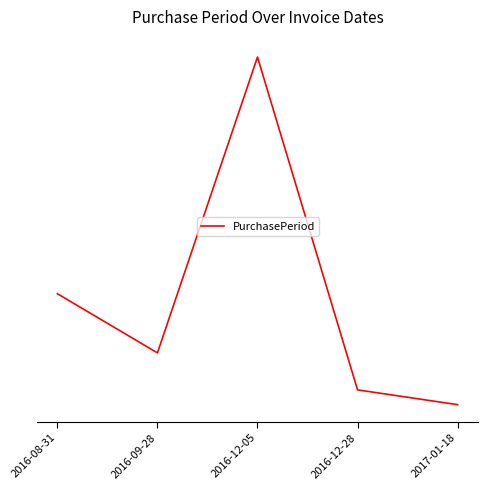

Does the chart display data point markers on the line(s)?

No